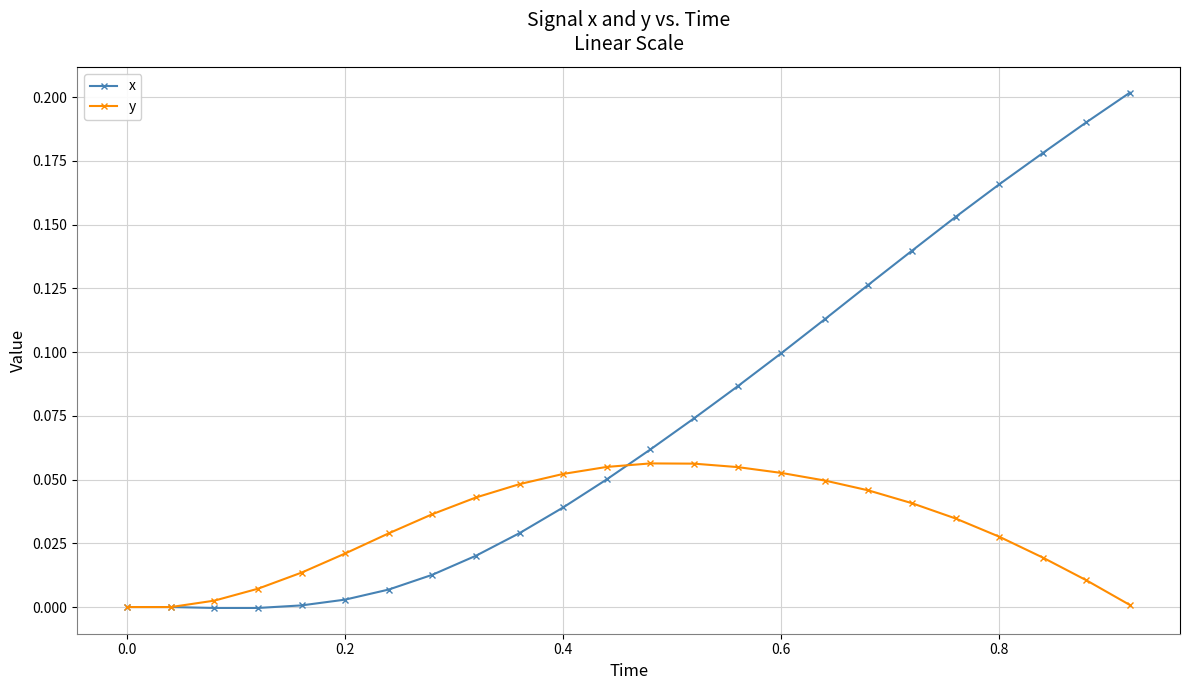

List the series in order of their peak value, highest first.

x, y